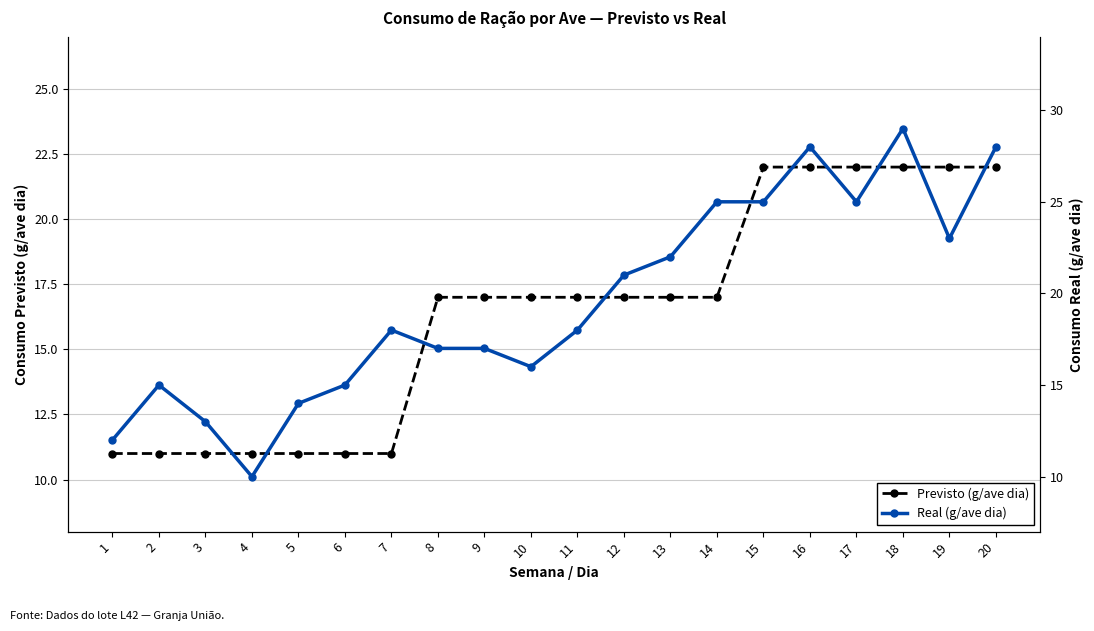

How many values in the Previsto (g/ave dia) series are below 17?

7